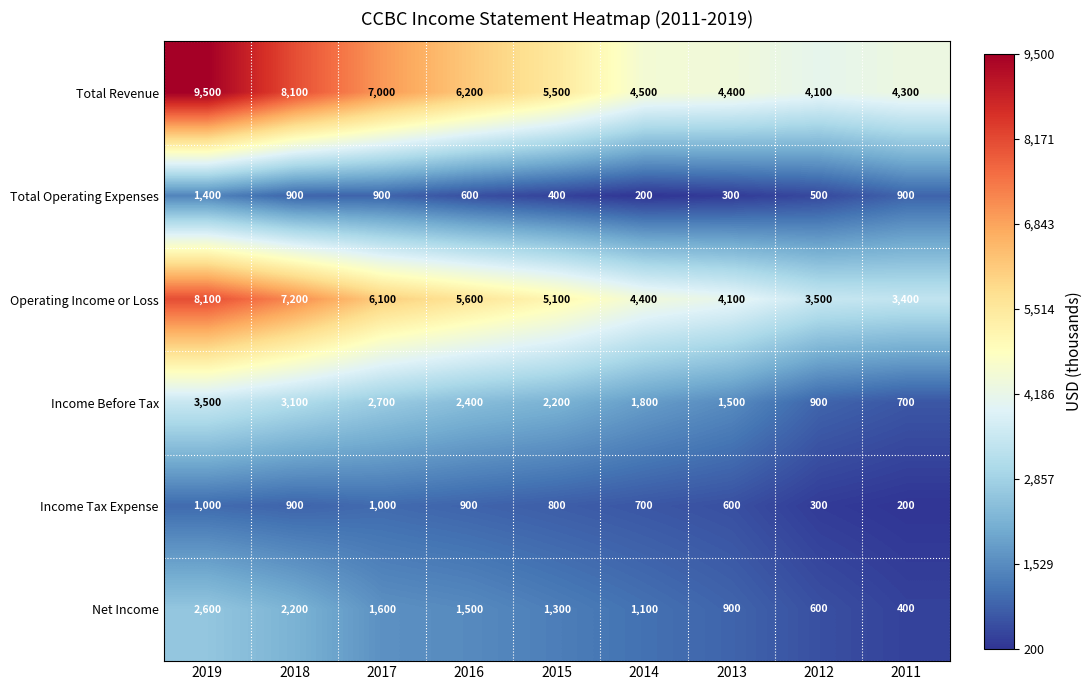

What is the spread (max minus min) of values at 2019?

8500